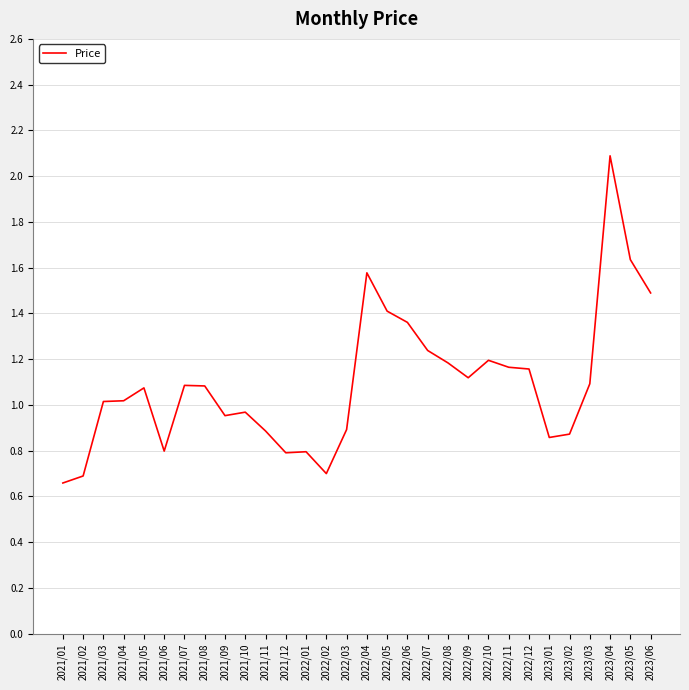

Between 2022/10 and 2021/10, which is larger?

2022/10